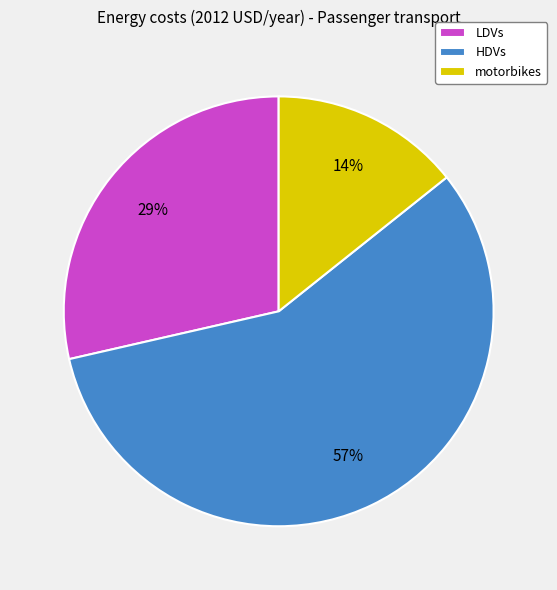

True or false: HDVs accounts for 57% of the total.

True